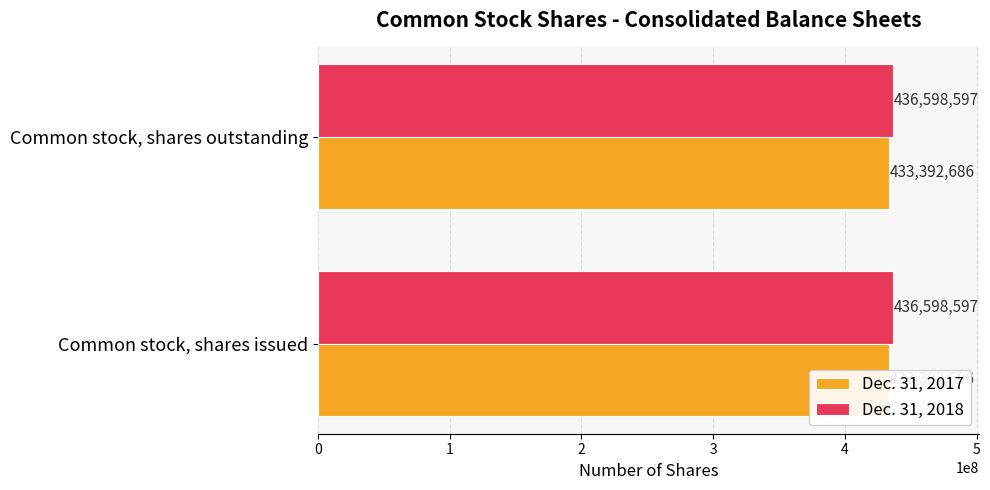

Which series has the largest total across all categories?

Dec. 31, 2017